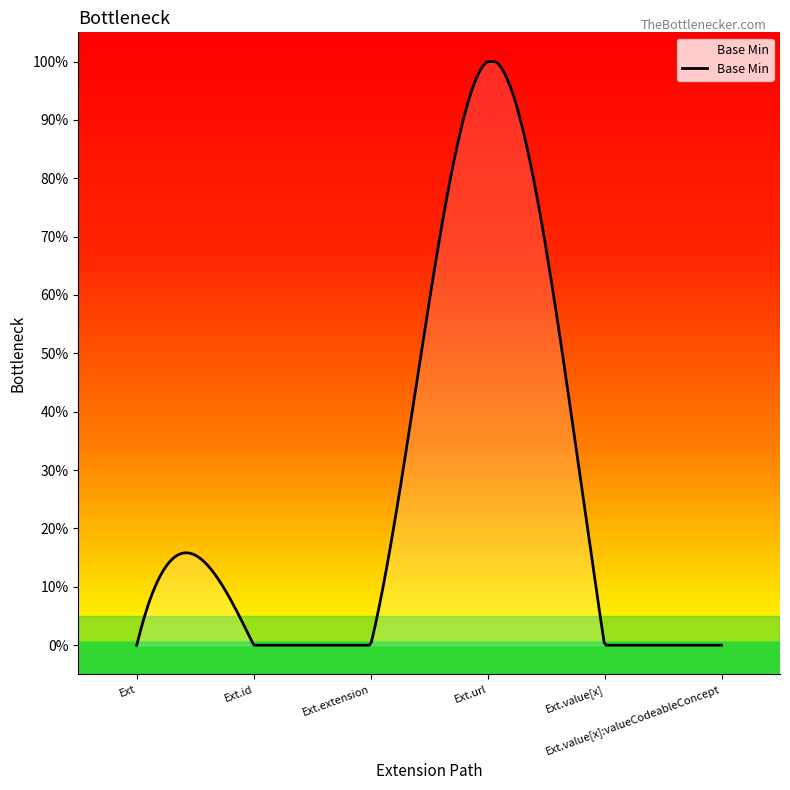

What is the sum of all values?

1